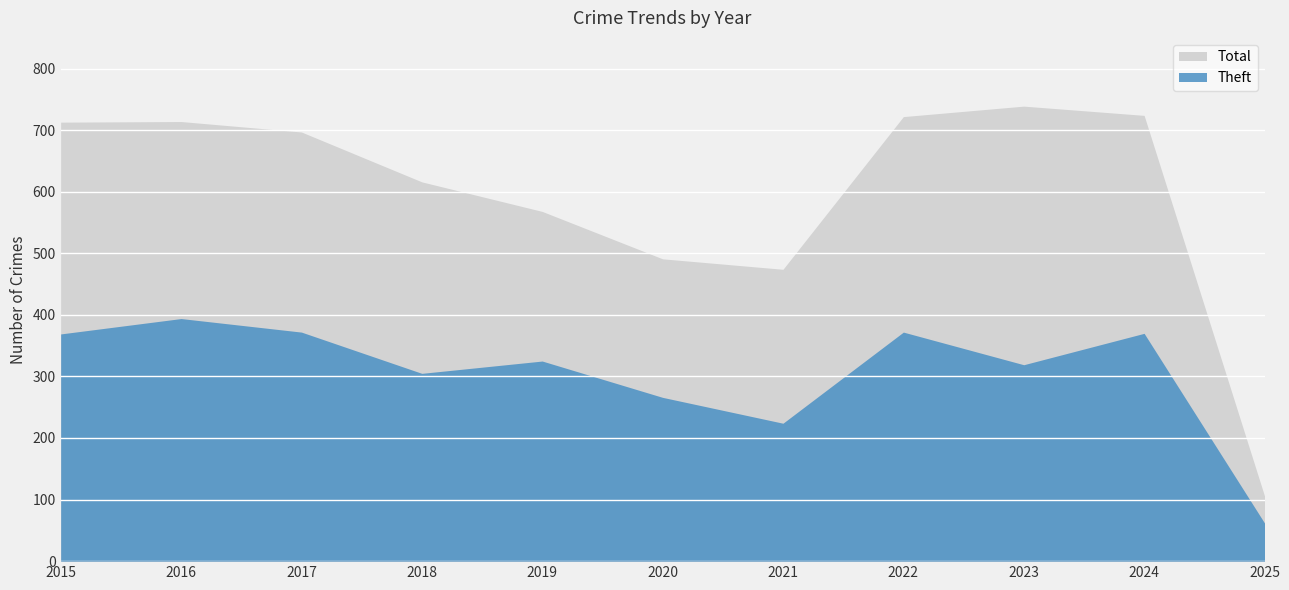

List the series in order of their peak value, lowest first.

Theft, Total